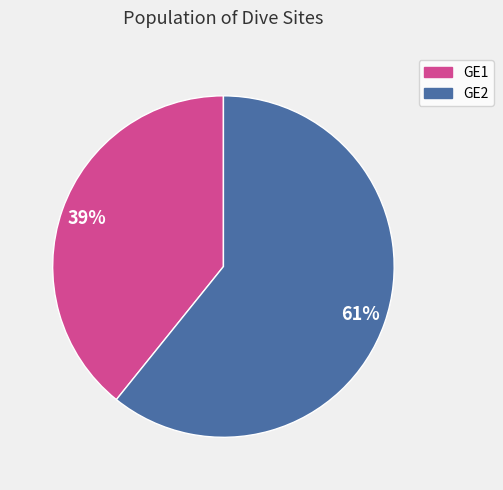

To the nearest percent, what portion does GE1 represent?

39%